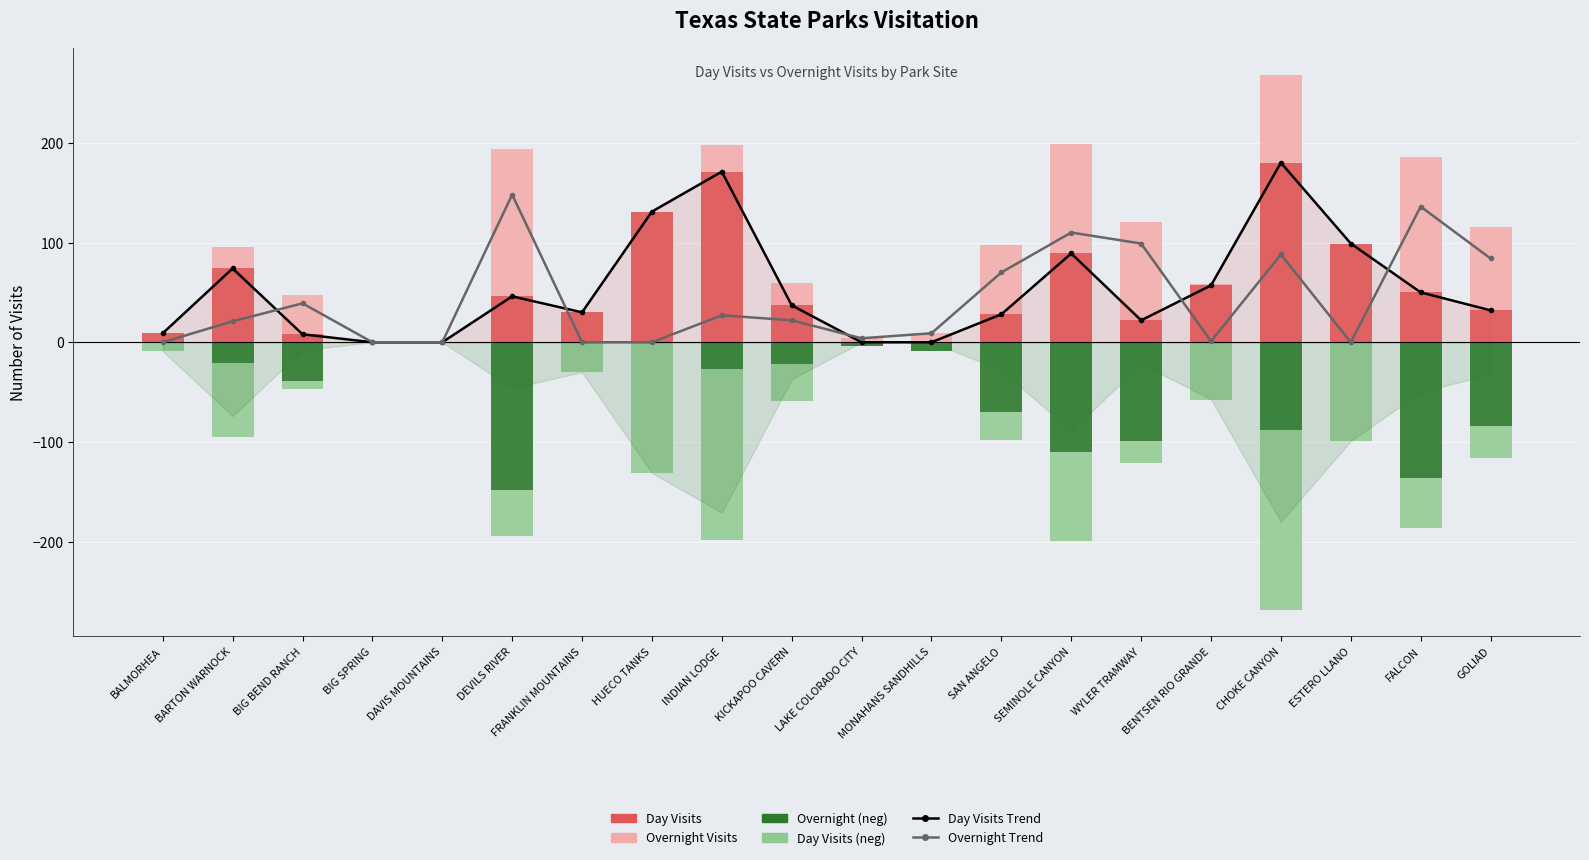

True or false: Day Visits Trend has a value of 189 at HUECO TANKS.

False